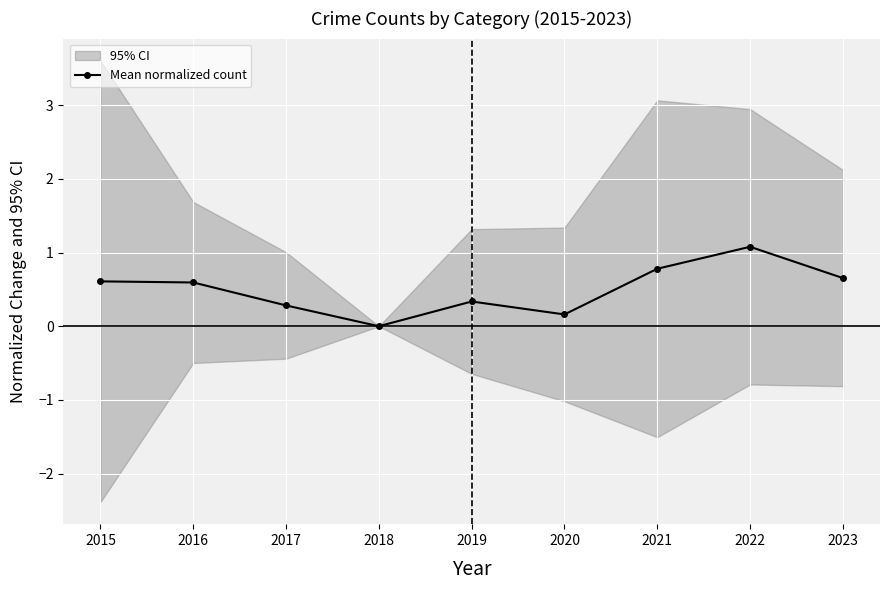

Which has a higher value, 2015 or 2016?

2015